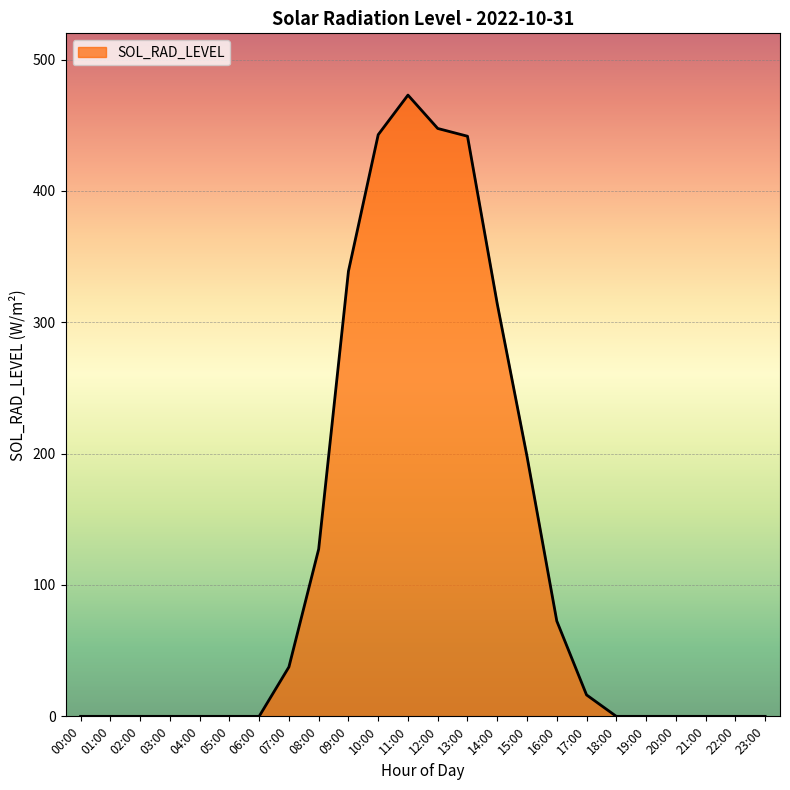

Where is the data nearest to the value 236?

15:00